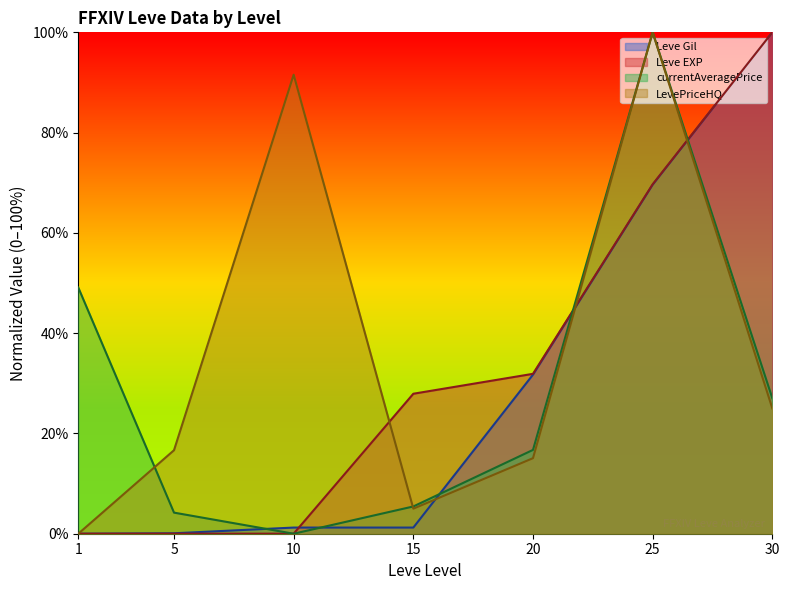

What is the difference between the currentAveragePrice values at 15 and 30?

21.6